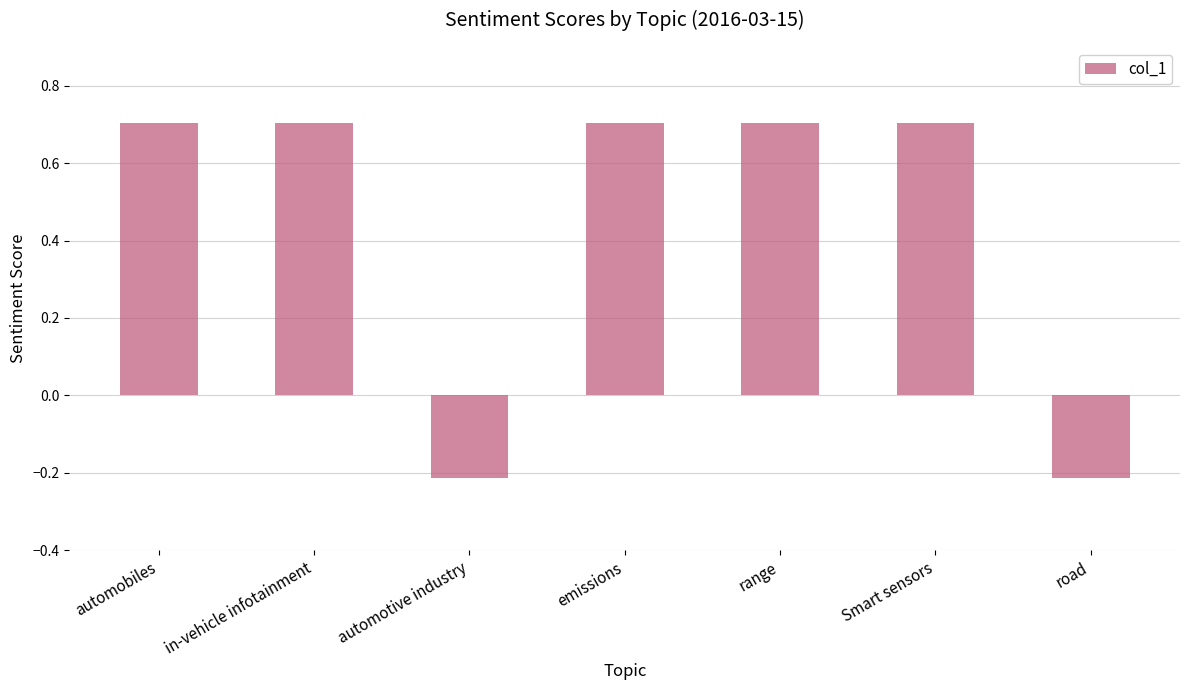

What position from the right is Smart sensors?

2